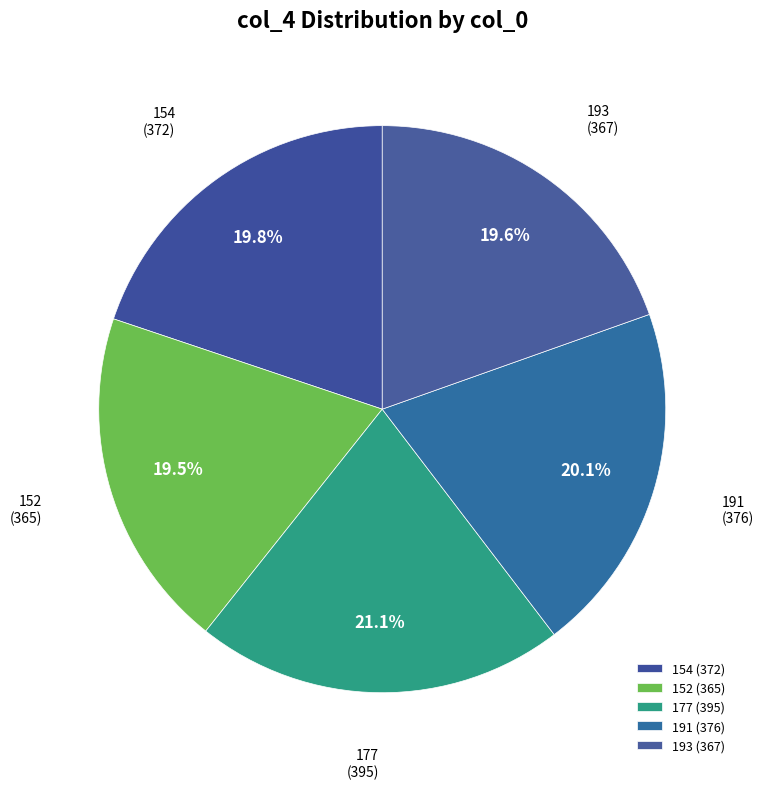

To the nearest percent, what is the combined percentage of 191 and 152?

40%